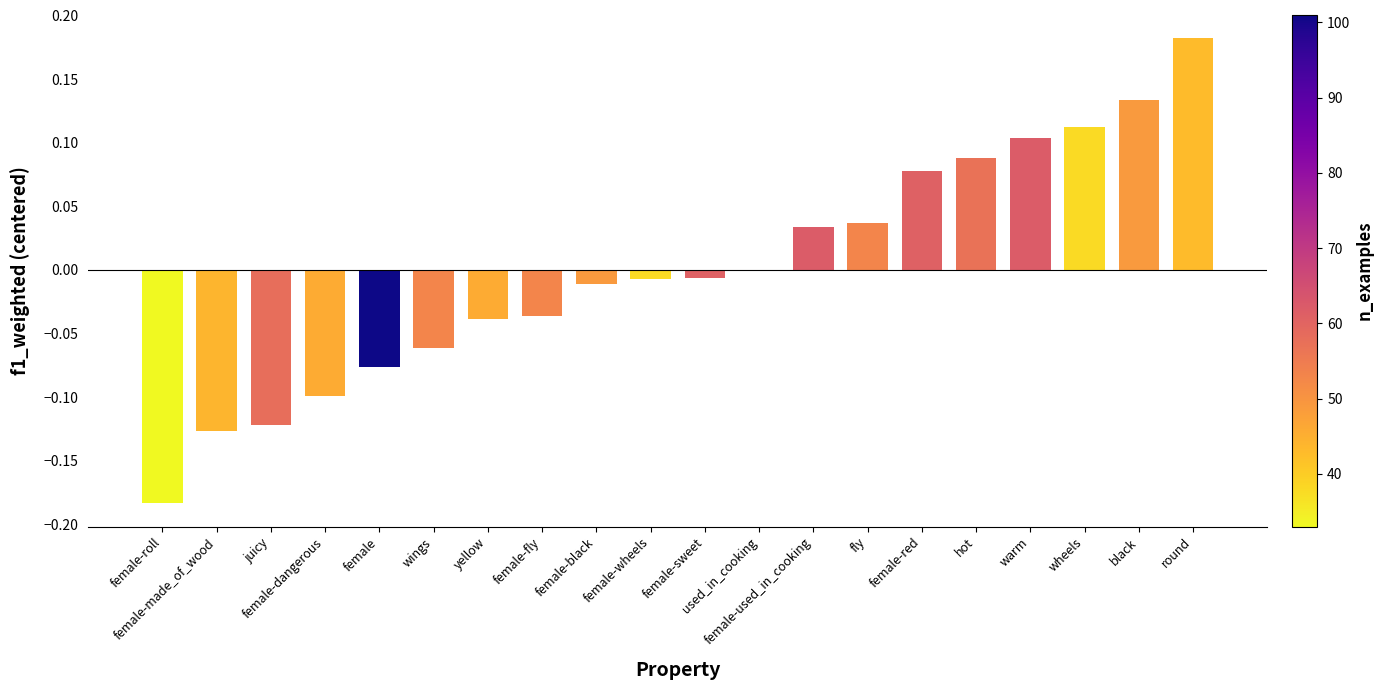

List the labels in order of value, largest first.

round, black, wheels, warm, hot, female-red, fly, female-used_in_cooking, used_in_cooking, female-sweet, female-wheels, female-black, female-fly, yellow, wings, female, female-dangerous, juicy, female-made_of_wood, female-roll